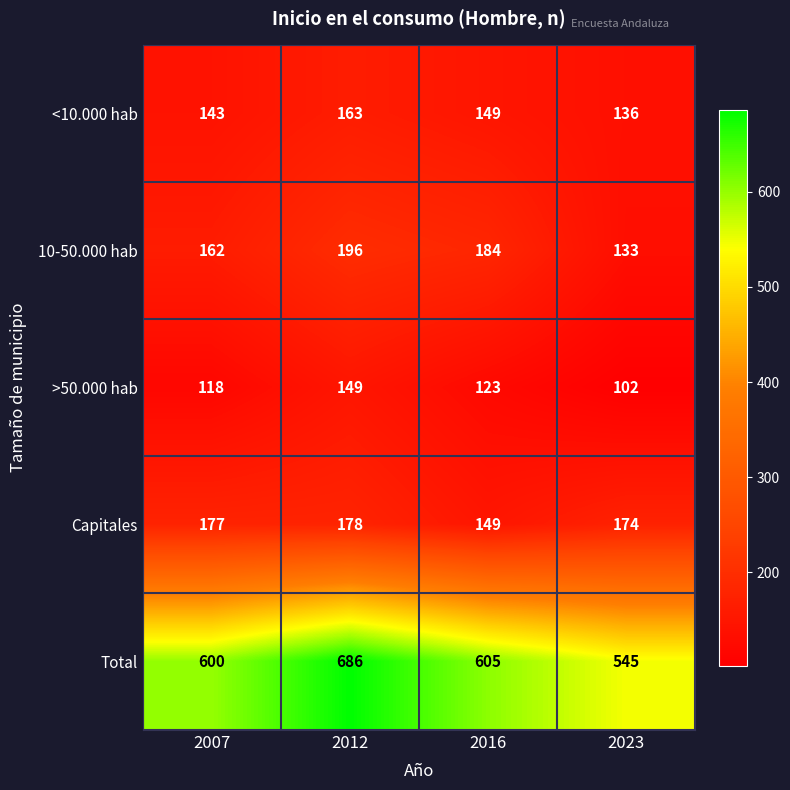

Where is Capitales nearest to the value 163?

2023